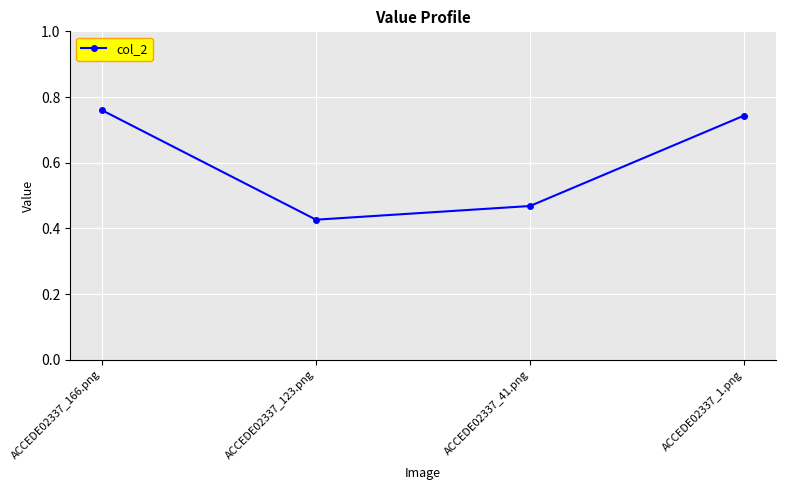

List the labels in order of value, largest first.

ACCEDE02337_166.png, ACCEDE02337_1.png, ACCEDE02337_41.png, ACCEDE02337_123.png